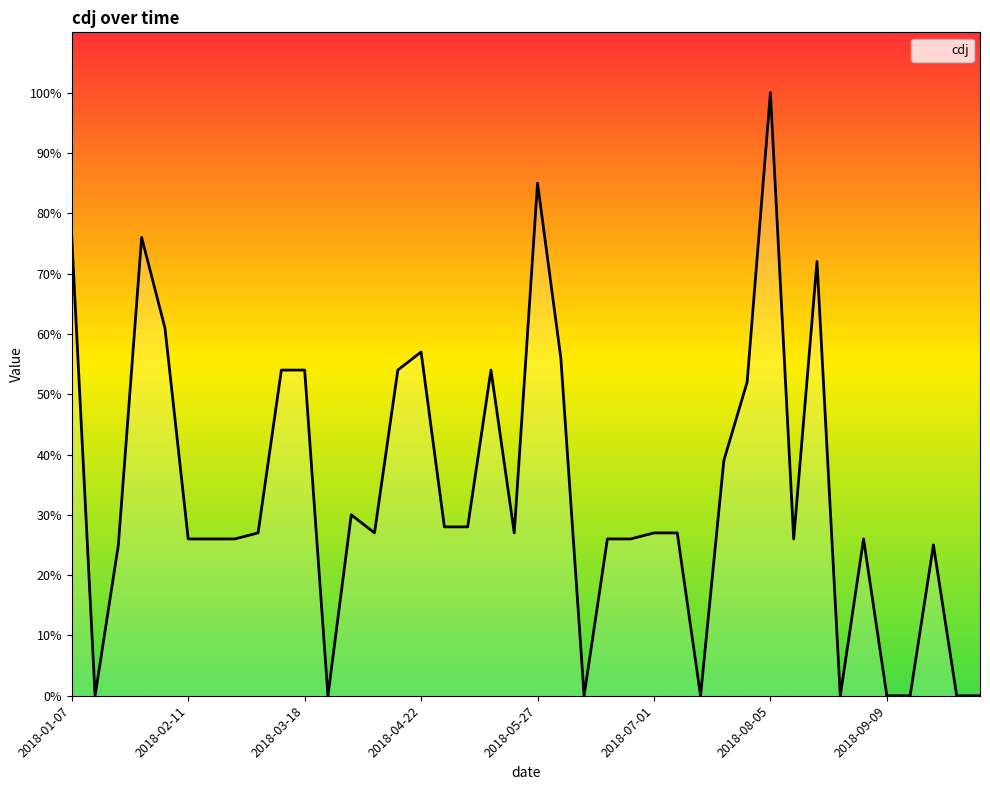

The chart shows a value of 37 at 2018-04-08. True or false?

False